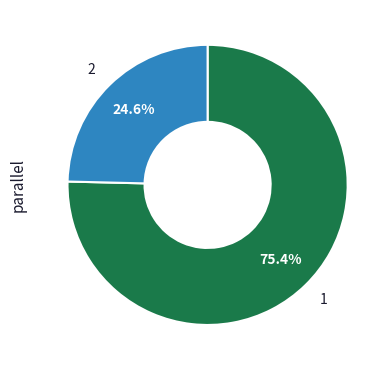

Which category has the biggest portion of the pie?

1